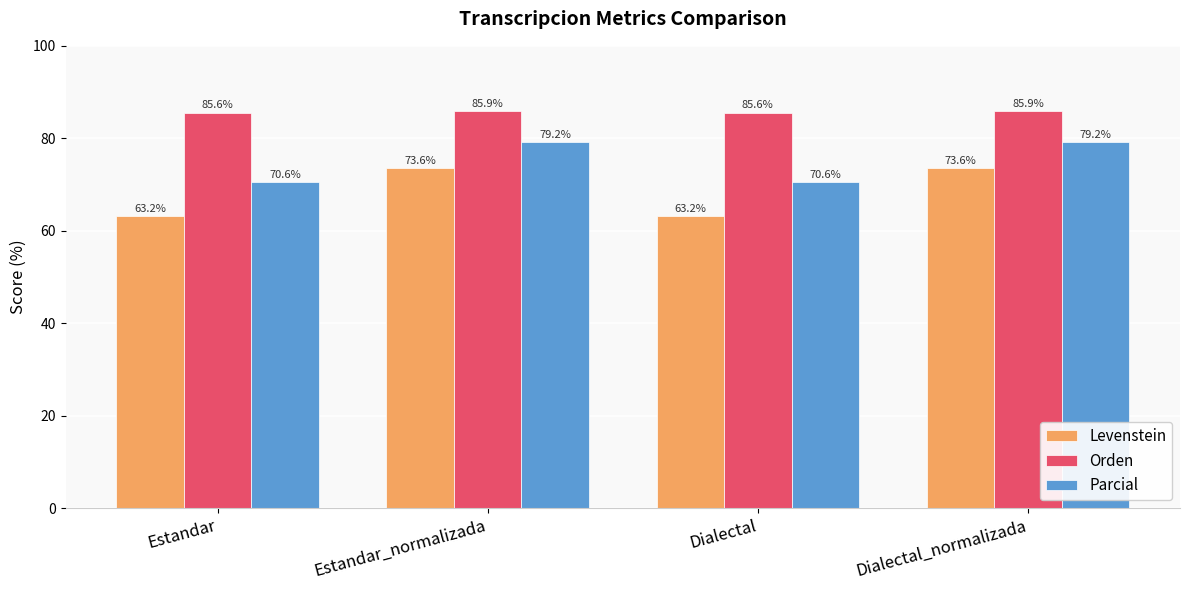

What are all the series names shown in the legend?

Levenstein, Orden, Parcial